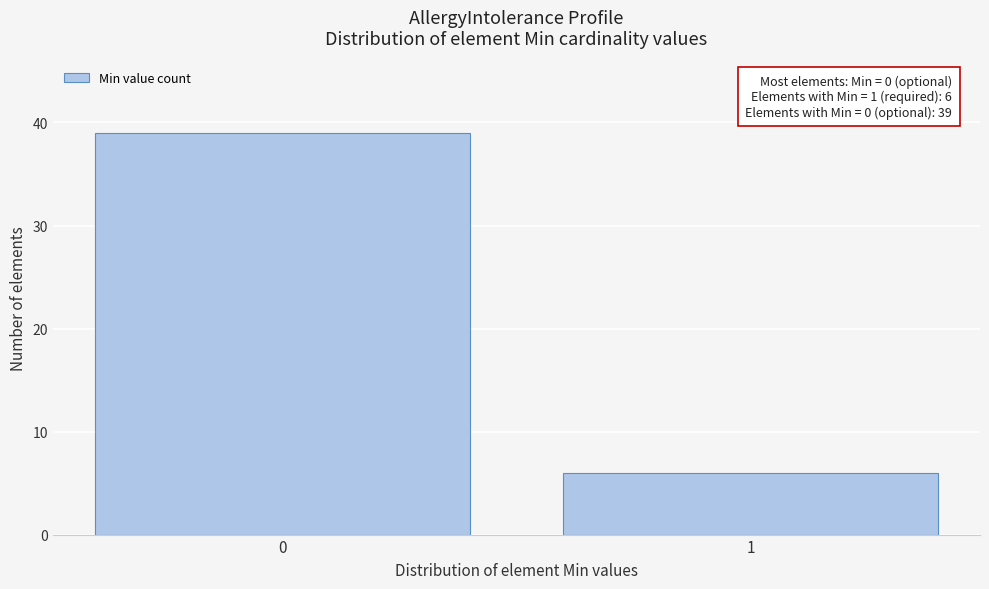

Reading left to right, what are all the values shown in this chart?

0=39	1=6